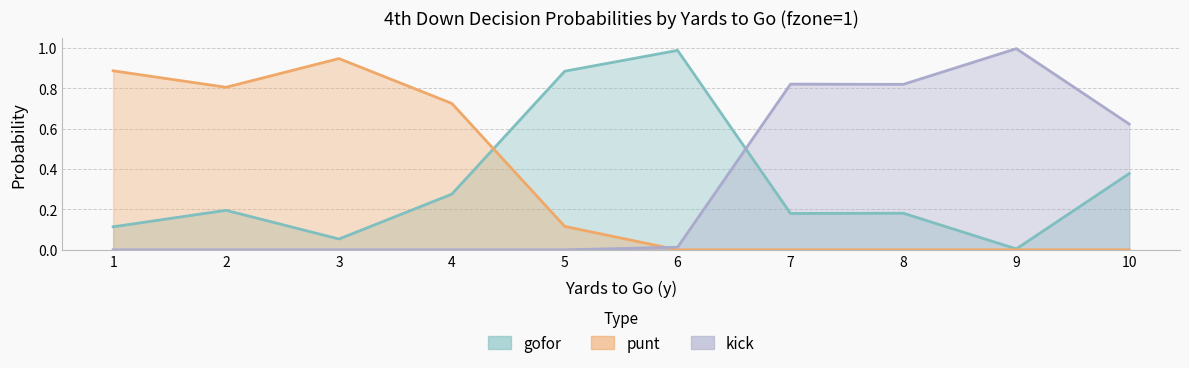

Reading left to right, what are all the values shown in this chart?

gofor: 0.1	0.2	0.1	0.3	0.9	1.0	0.2	0.2	0.0	0.4
punt: 0.9	0.8	0.9	0.7	0.1	0.0	0.0	0.0	0.0	0.0
kick: 0.0	0.0	0.0	0.0	0.0	0.0	0.8	0.8	1.0	0.6